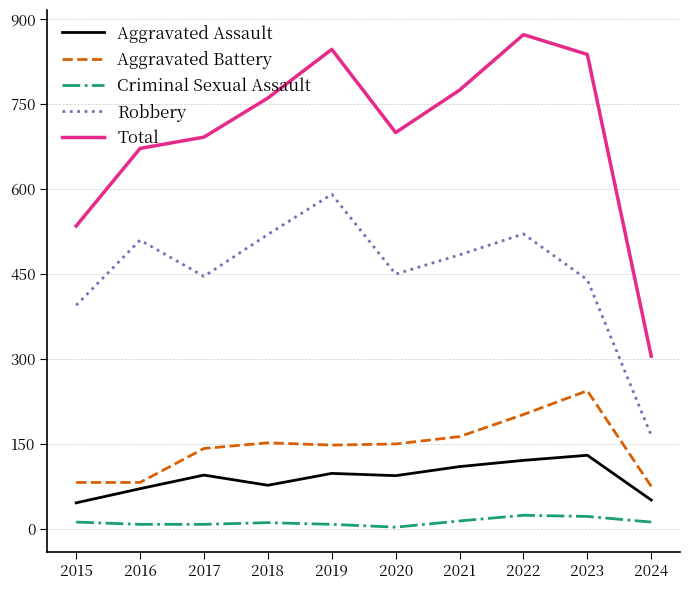

At which category does the chart reach its peak across all series?

2022